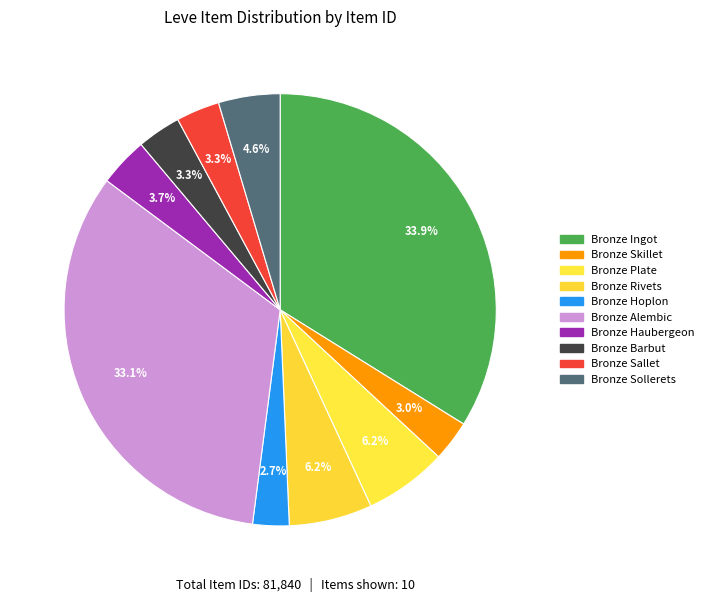

How many slices are in this pie chart?

10